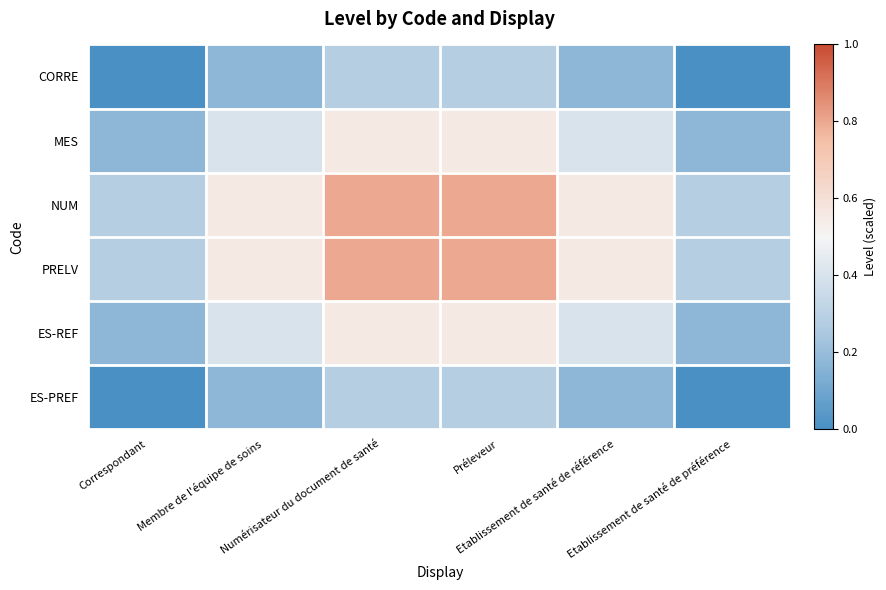

Reading left to right, list all the values displayed in this chart.

CORRE: Correspondant=0.0	Membre de l'équipe de soins=0.2	Numérisateur du document de santé=0.3	Préleveur=0.3	Etablissement de santé de référence=0.2	Etablissement de santé de préférence=0.0
MES: Correspondant=0.2	Membre de l'équipe de soins=0.4	Numérisateur du document de santé=0.6	Préleveur=0.6	Etablissement de santé de référence=0.4	Etablissement de santé de préférence=0.2
NUM: Correspondant=0.3	Membre de l'équipe de soins=0.6	Numérisateur du document de santé=0.8	Préleveur=0.8	Etablissement de santé de référence=0.6	Etablissement de santé de préférence=0.3
PRELV: Correspondant=0.3	Membre de l'équipe de soins=0.6	Numérisateur du document de santé=0.8	Préleveur=0.8	Etablissement de santé de référence=0.6	Etablissement de santé de préférence=0.3
ES-REF: Correspondant=0.2	Membre de l'équipe de soins=0.4	Numérisateur du document de santé=0.6	Préleveur=0.6	Etablissement de santé de référence=0.4	Etablissement de santé de préférence=0.2
ES-PREF: Correspondant=0.0	Membre de l'équipe de soins=0.2	Numérisateur du document de santé=0.3	Préleveur=0.3	Etablissement de santé de référence=0.2	Etablissement de santé de préférence=0.0